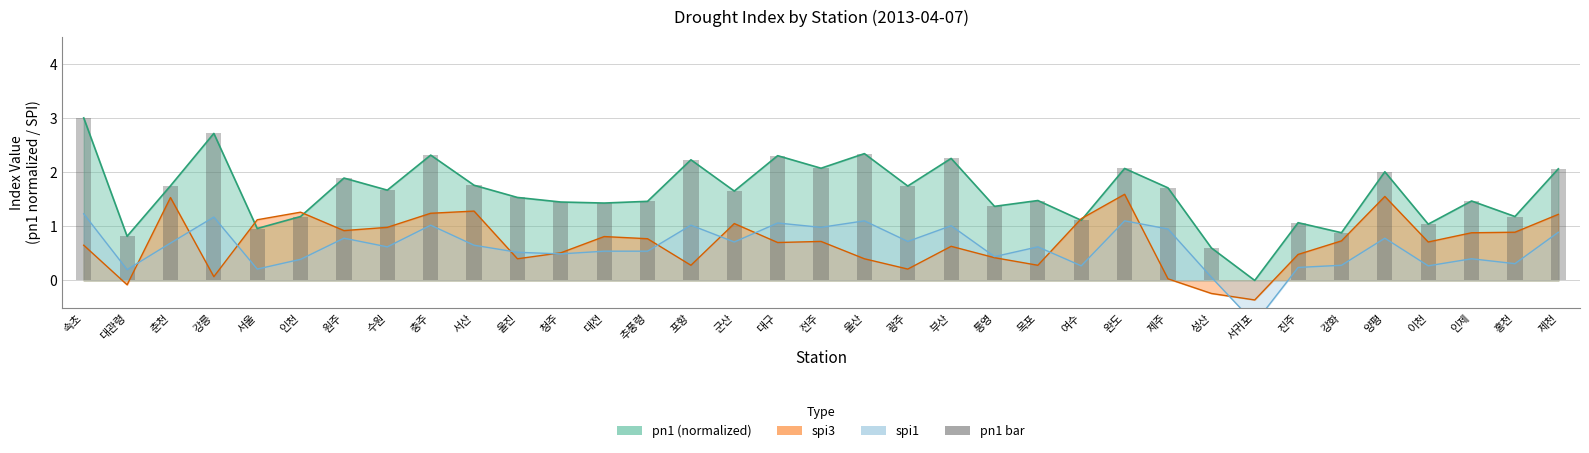

What is the approximate value at 속초?

3.0